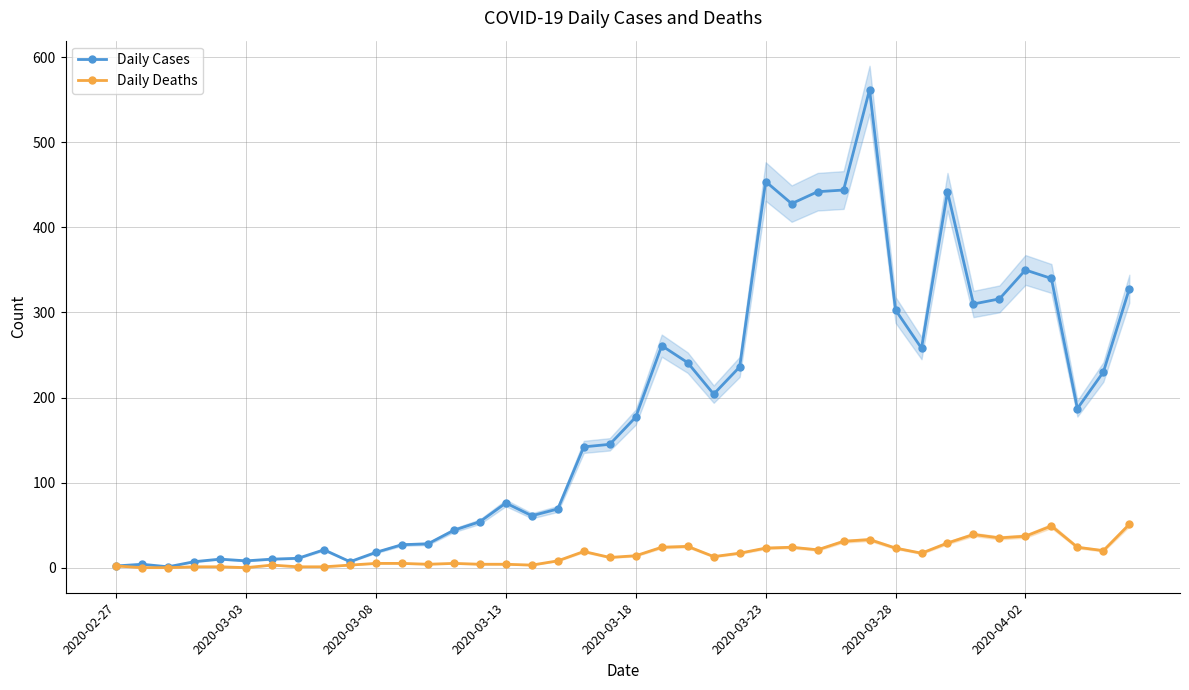

Which has a higher value, 21 or 16?

21